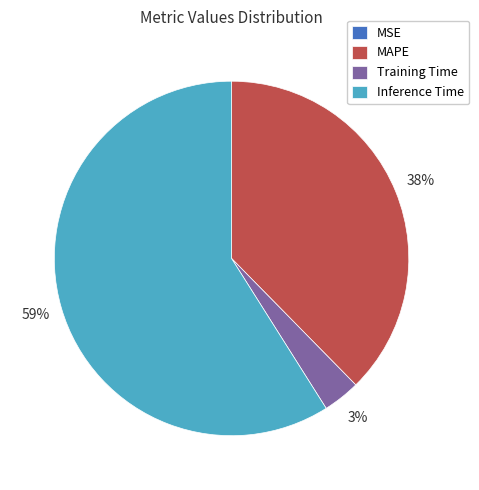

Which slice represents more than half of the pie?

Inference Time